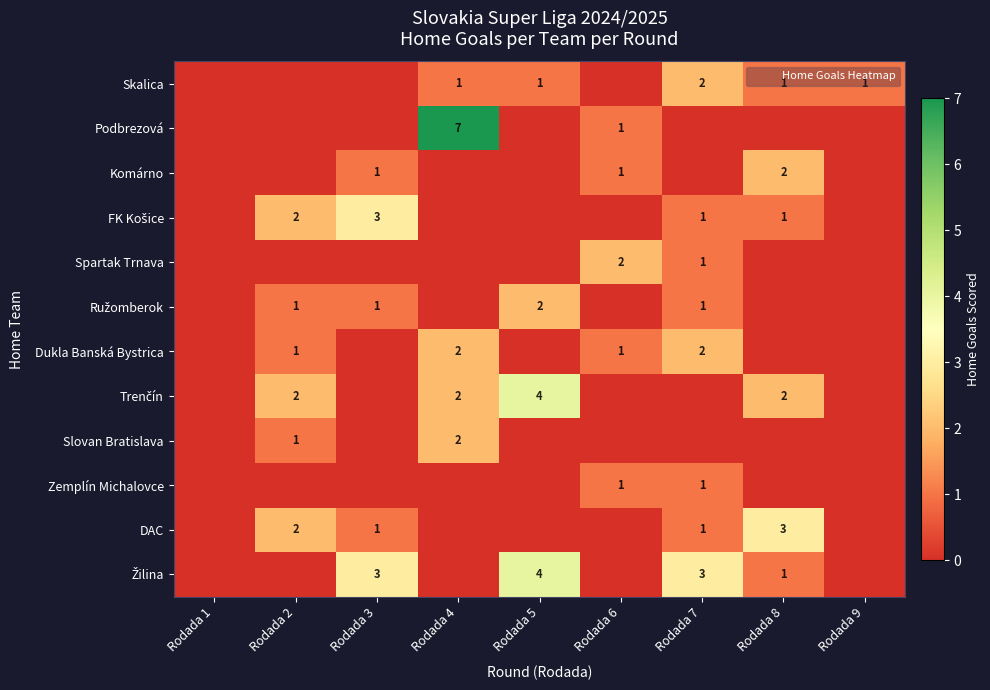

What is the average value of the Žilina series?

1